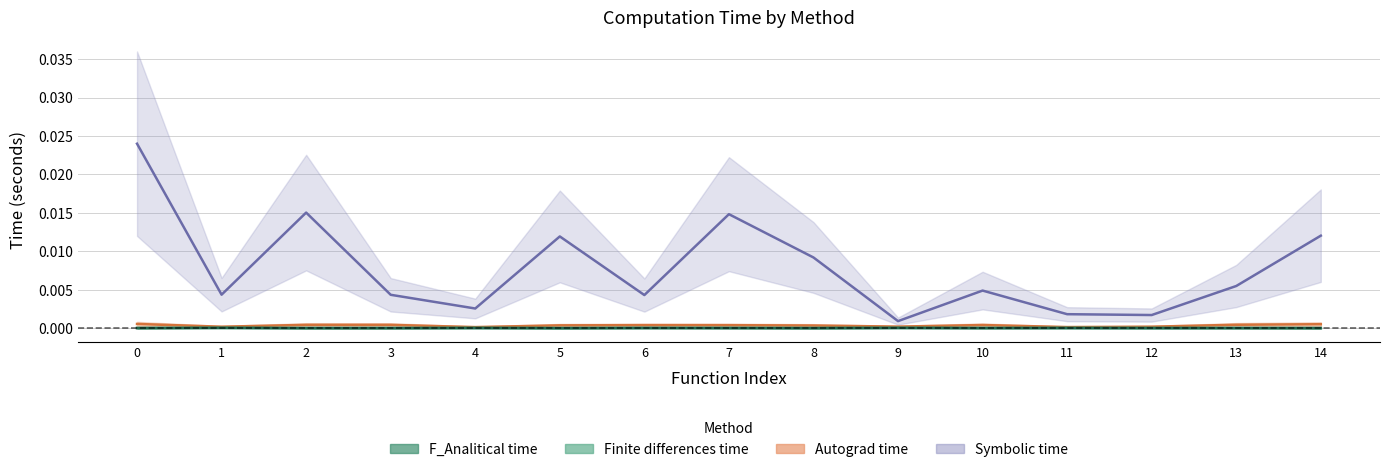

Which series changed the most between 8 and 13?

Symbolic time